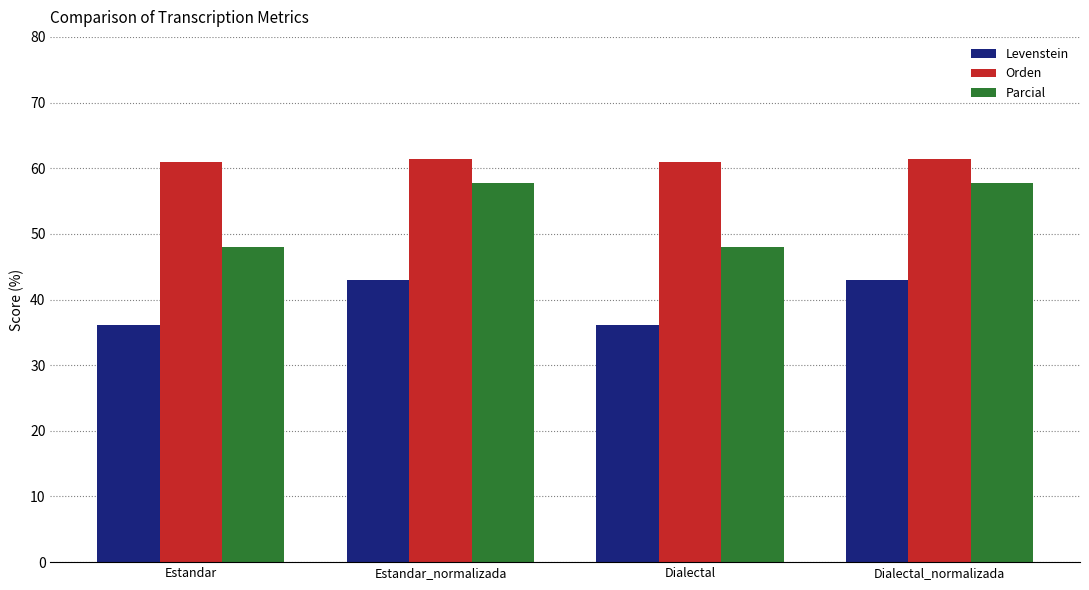

Read the Parcial value at Estandar.

48.1